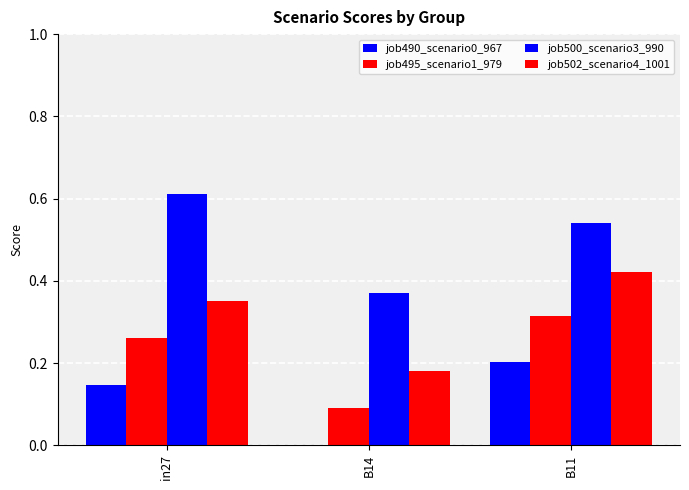

List the series in order of their overall mean, lowest first.

job490_scenario0_967, job495_scenario1_979, job502_scenario4_1001, job500_scenario3_990